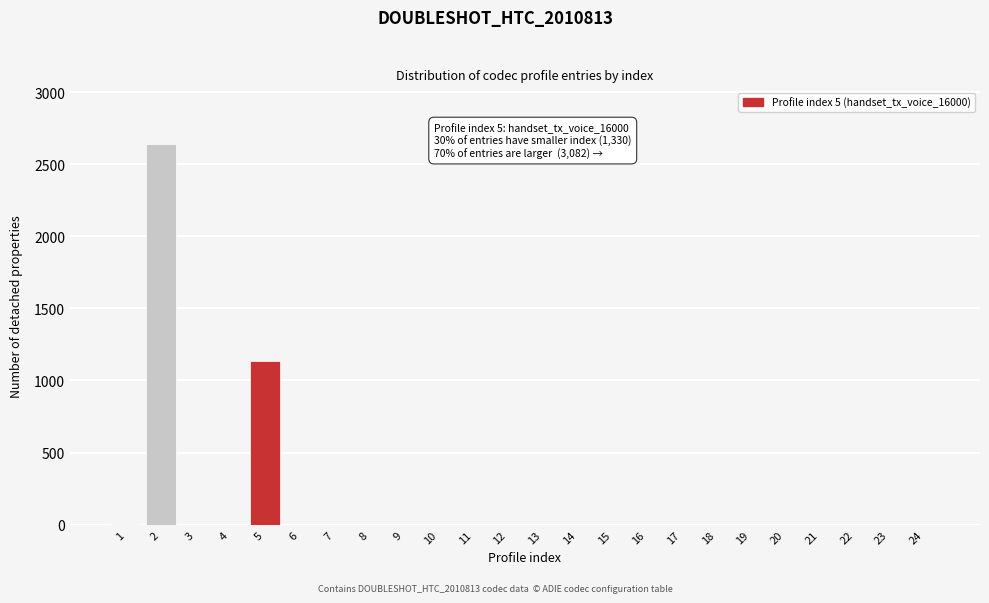

What is the maximum value shown in the chart?

2637